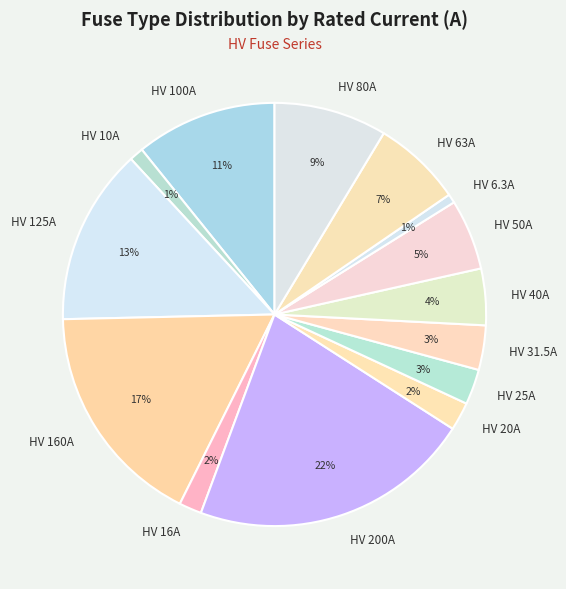

Count the number of slices in the pie.

14